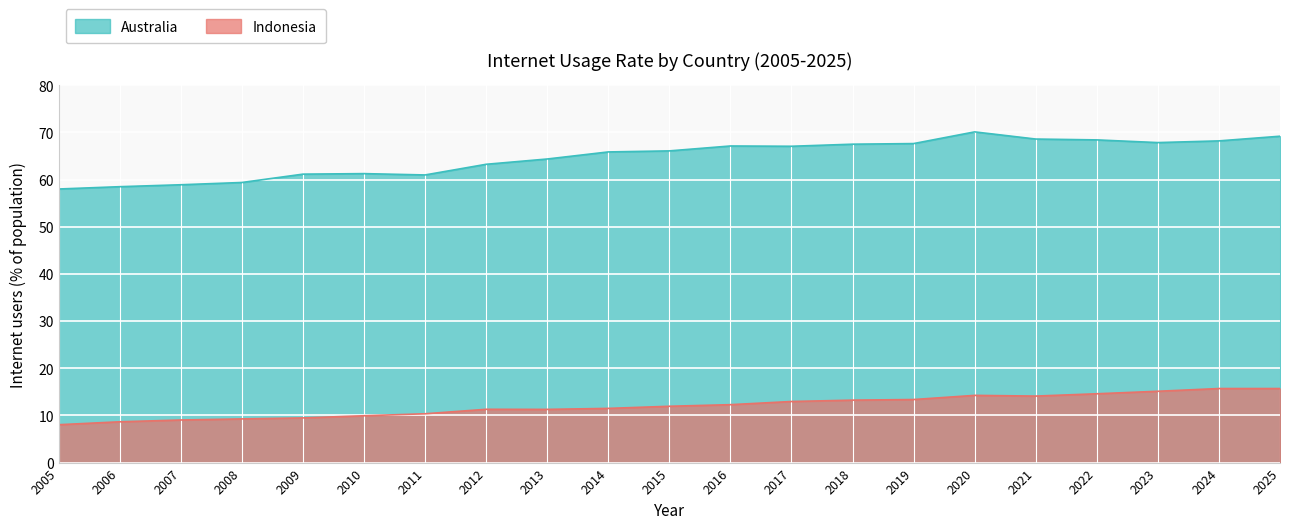

Between 2008 and 2023, which is larger?

2023